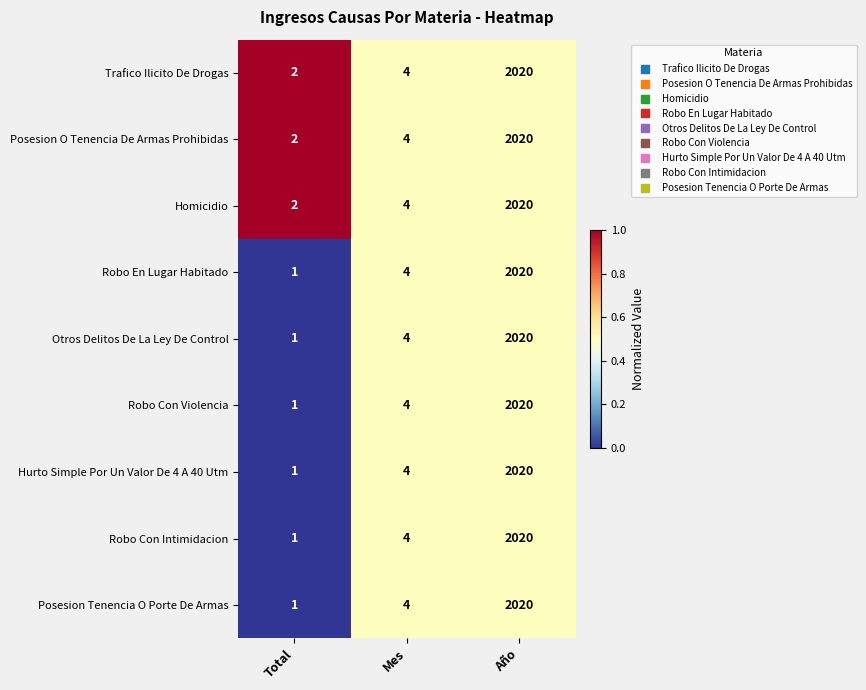

What is the difference between the maximum and minimum values in the Posesion O Tenencia De Armas Prohibidas series?

2018